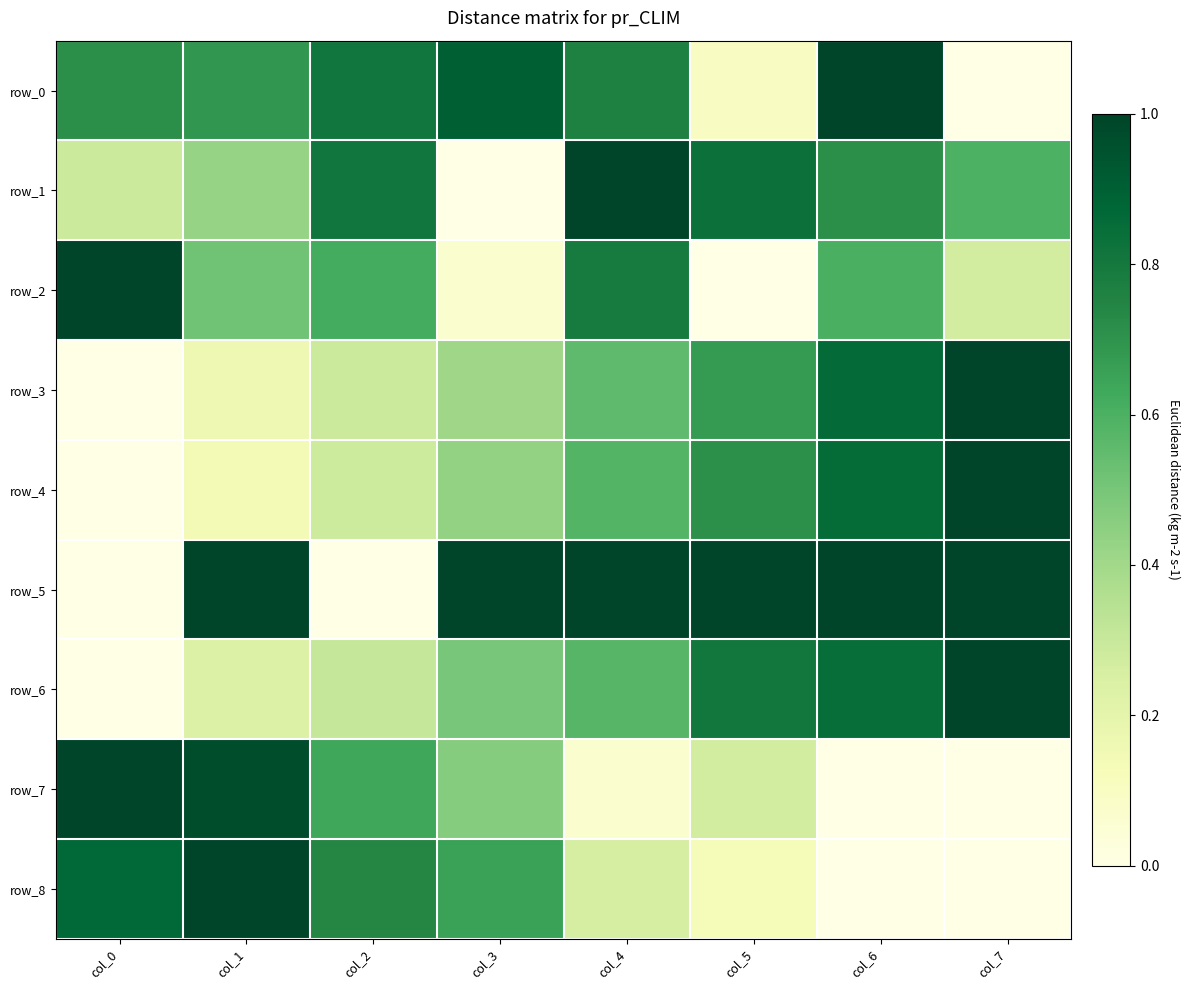

Rank the series by their maximum value, from lowest to highest.

row_5, row_3, row_2, row_0, row_4, row_8, row_6, row_7, row_1